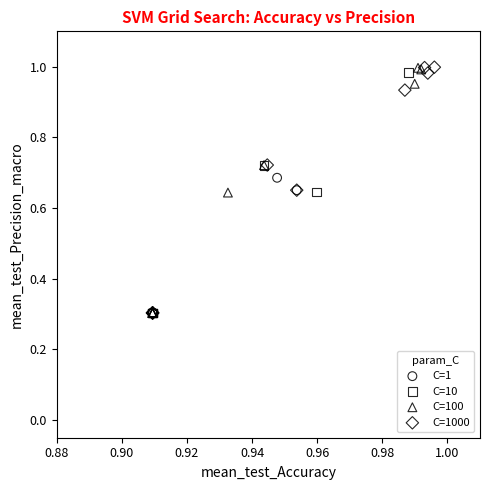

Which series has the widest spread of Y values?

C=1000